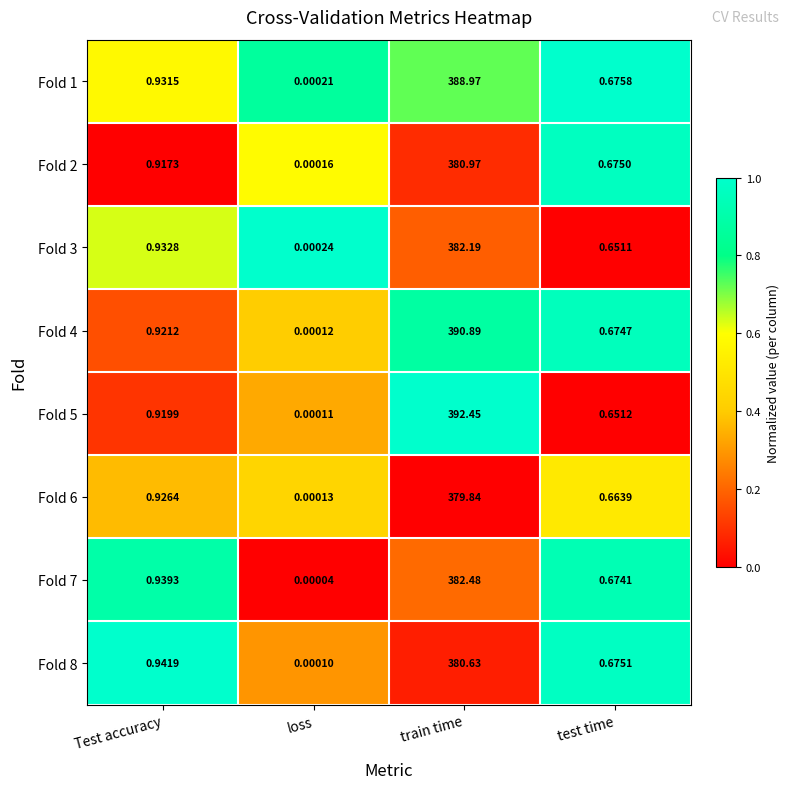

At how many categories does at least one series exceed 0?

4